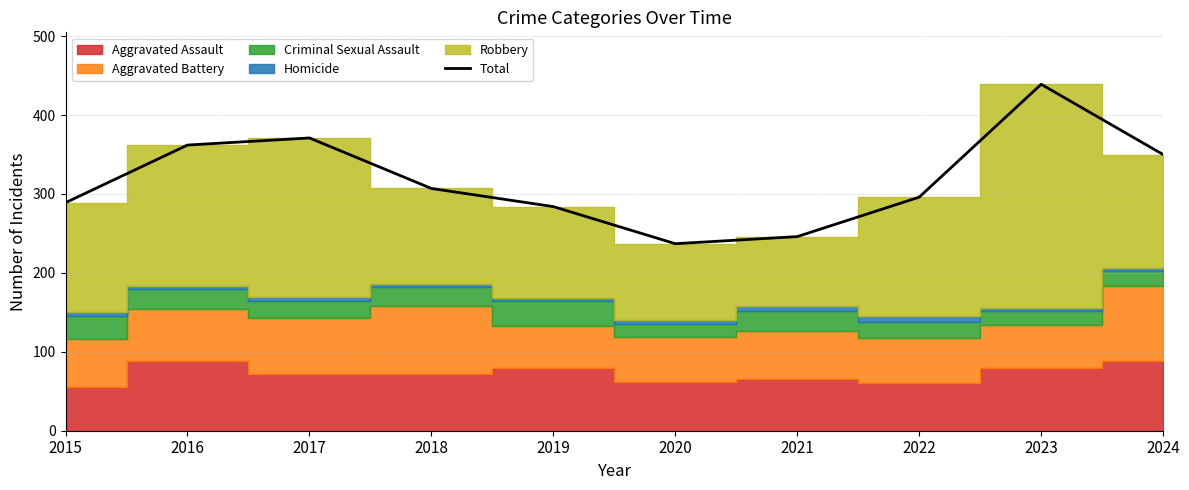

What is the difference between the second highest and minimum values?

134